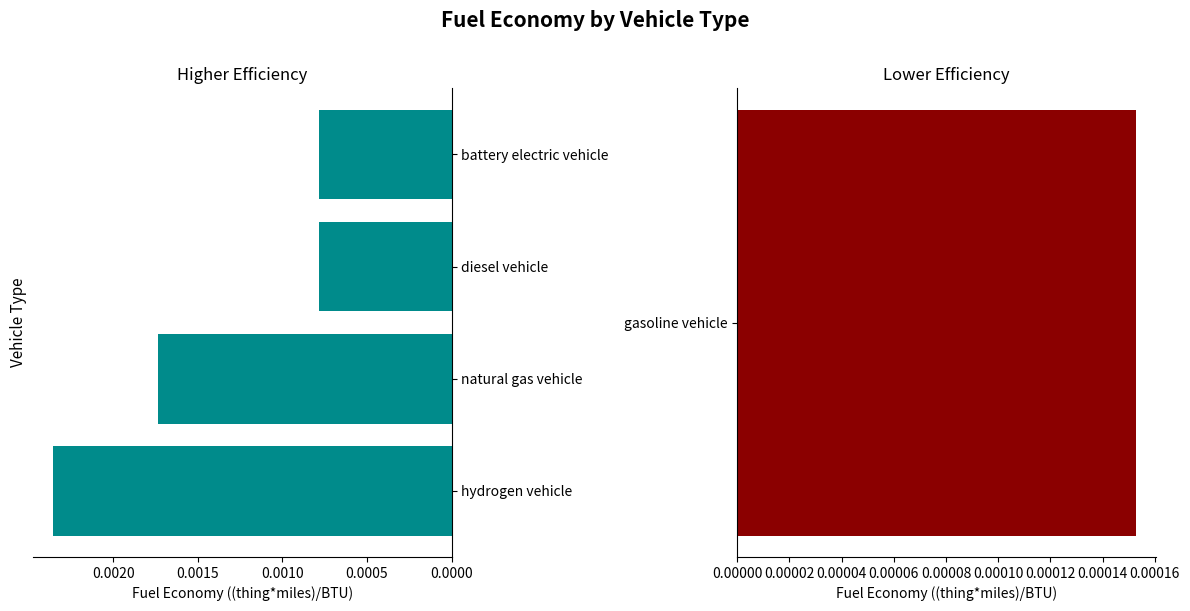

Does the chart contain stacked bars?

No